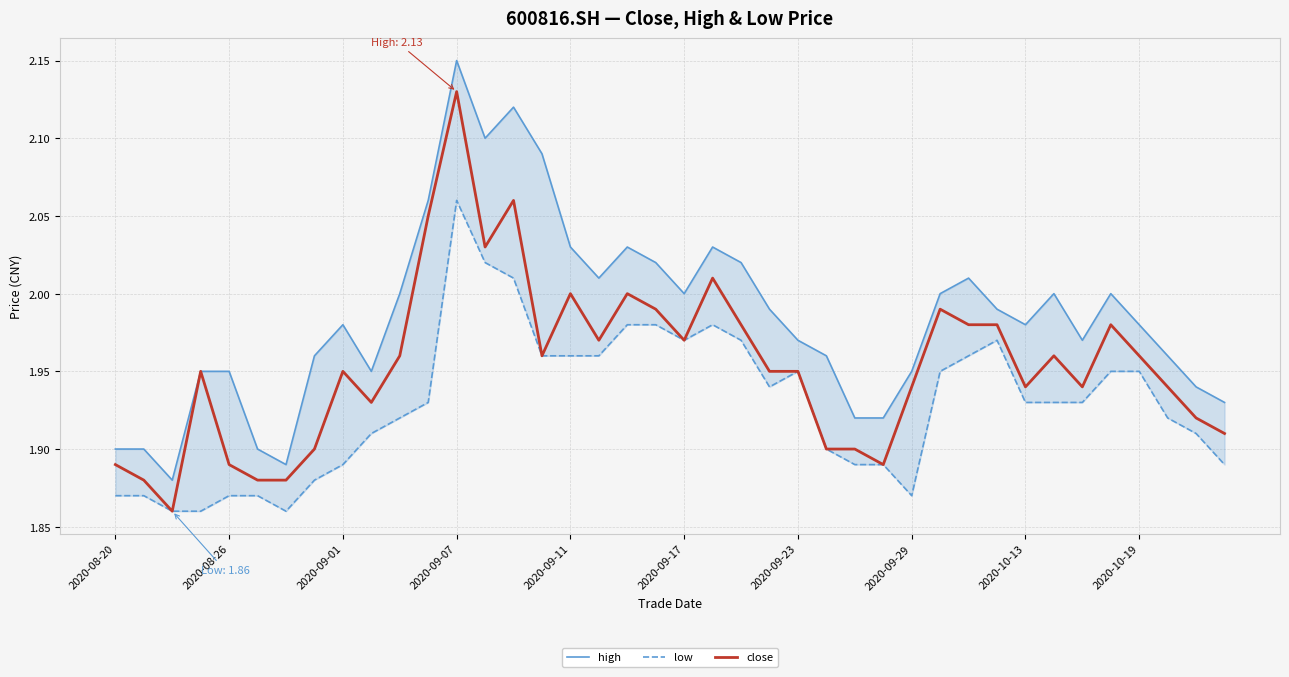

What is the difference between the maximum and second lowest values in the close series?

0.2